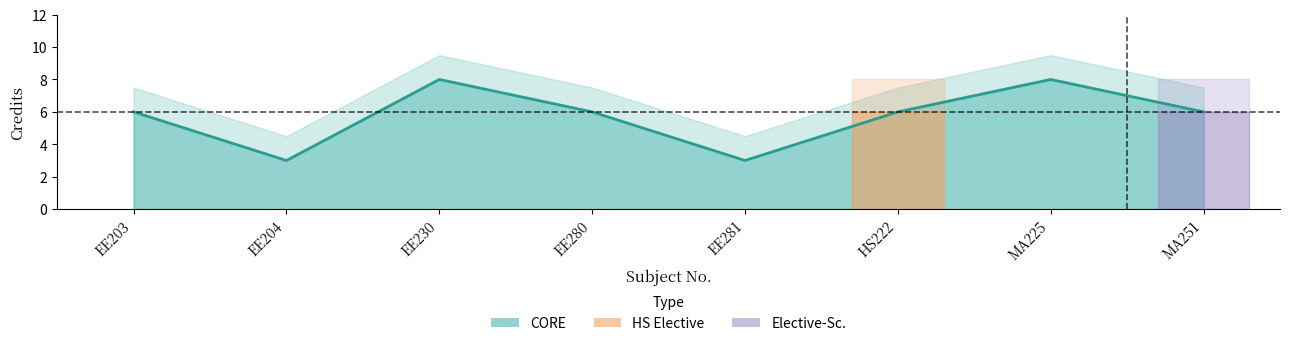

List the labels in order of value, smallest first.

EE204, EE281, EE203, EE280, HS222, MA251, EE230, MA225